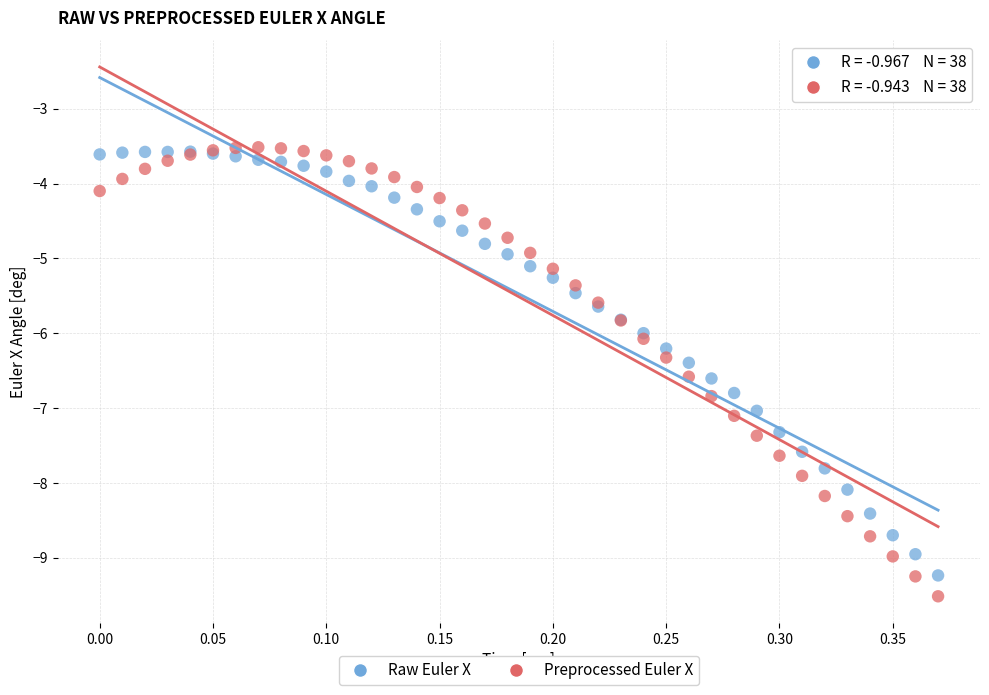

What are all the series names shown in the legend?

Raw Euler X, Preprocessed Euler X